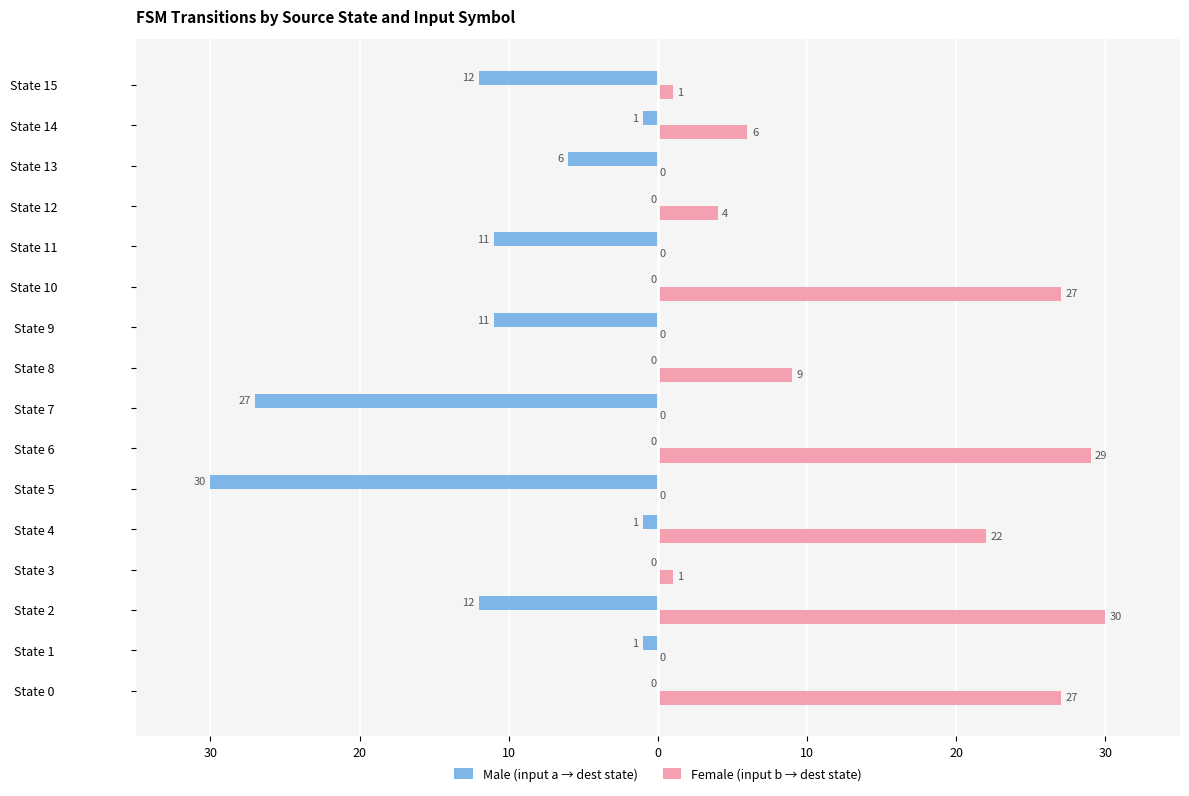

What are all the series names shown in the legend?

Male (input a → dest state), Female (input b → dest state)